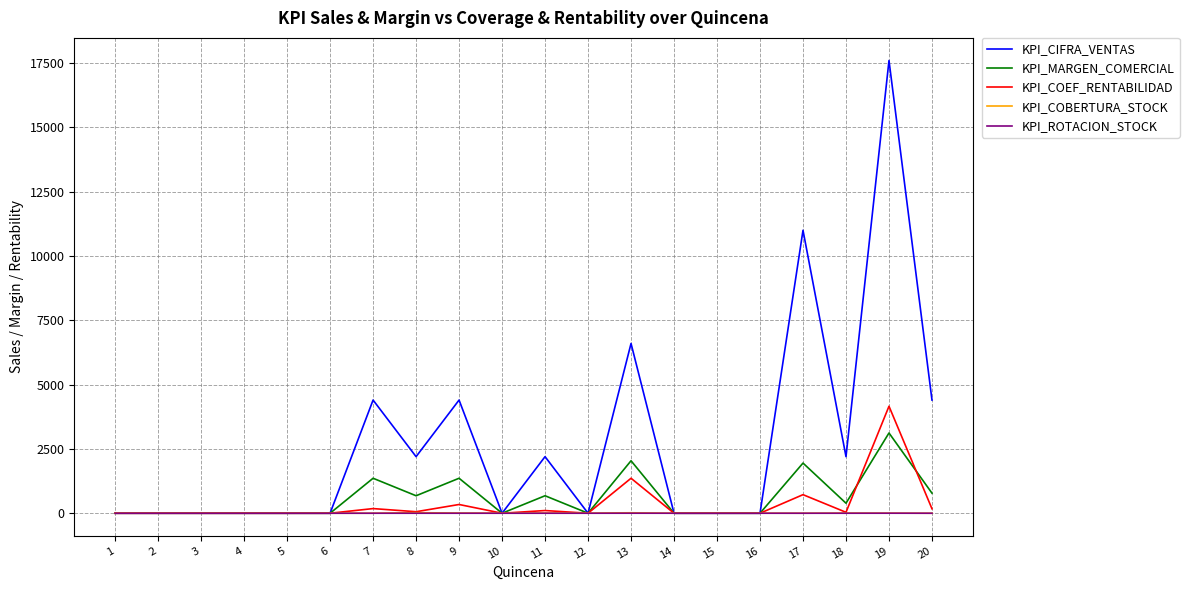

Is the value of KPI_MARGEN_COMERCIAL at 13 greater than the value of KPI_CIFRA_VENTAS at 5?

Yes